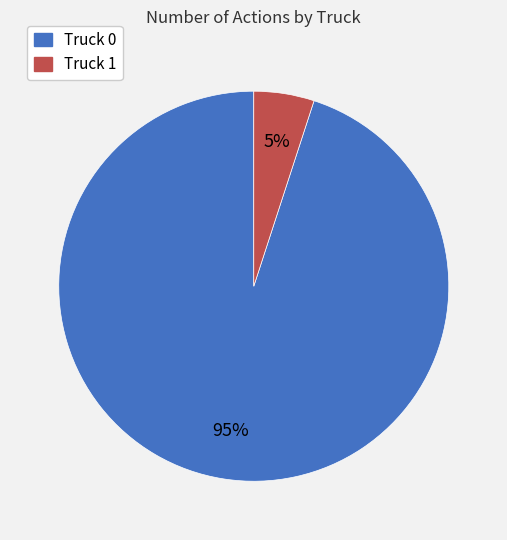

What percentage is the Truck 1 slice, to the nearest percent?

5%